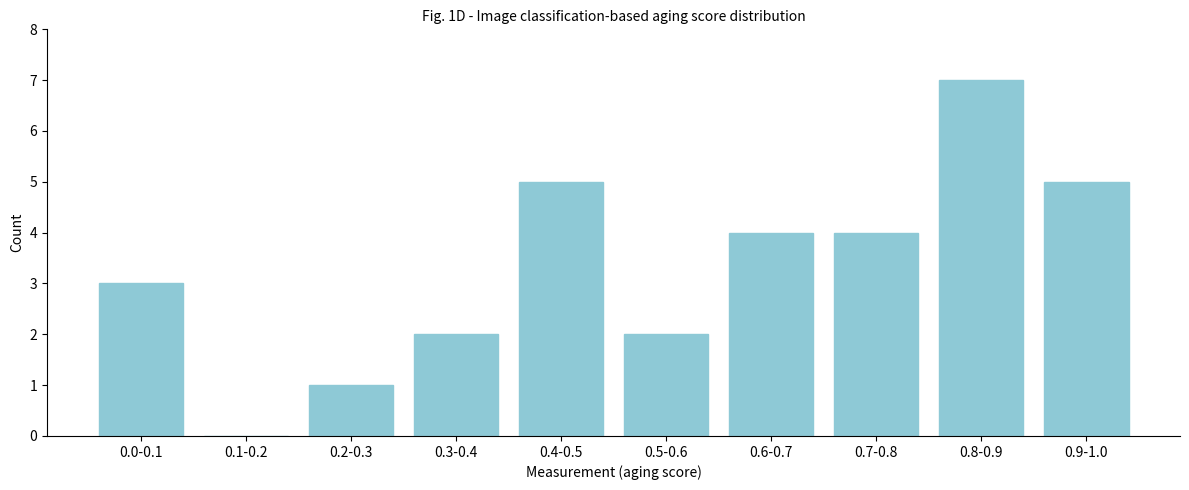

Reading right to left, list all the values displayed in this chart.

0.9-1.0=5	0.8-0.9=7	0.7-0.8=4	0.6-0.7=4	0.5-0.6=2	0.4-0.5=5	0.3-0.4=2	0.2-0.3=1	0.1-0.2=0	0.0-0.1=3